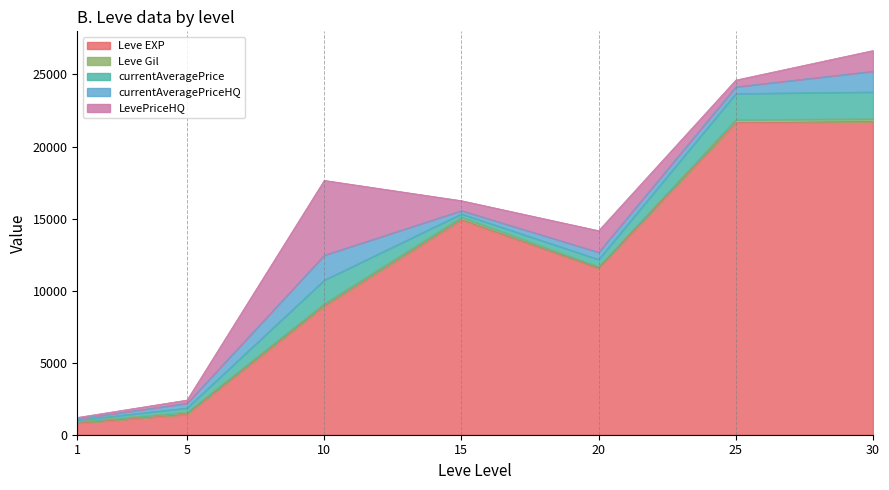

In Leve EXP, how many points are higher than both neighbors (excluding endpoints)?

1